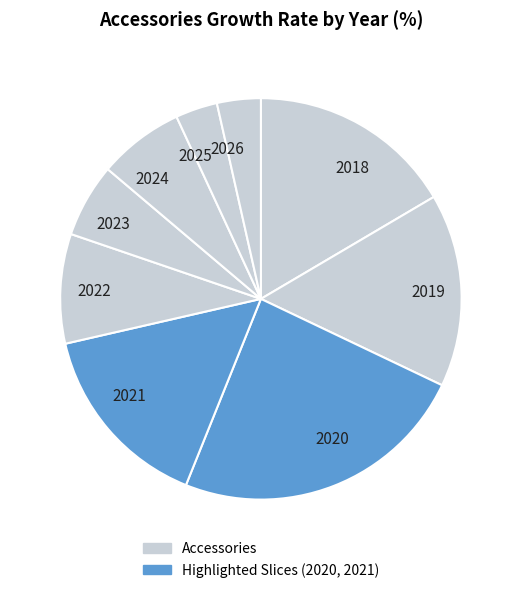

The 2022 slice represents 9% of the pie. True or false?

True